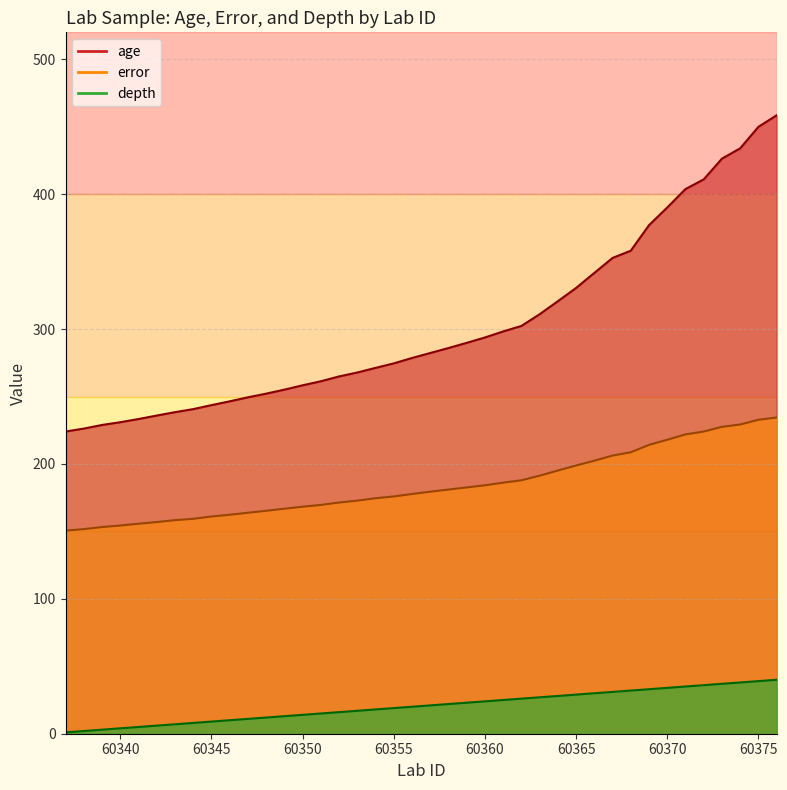

How many lines are shown in the chart?

3